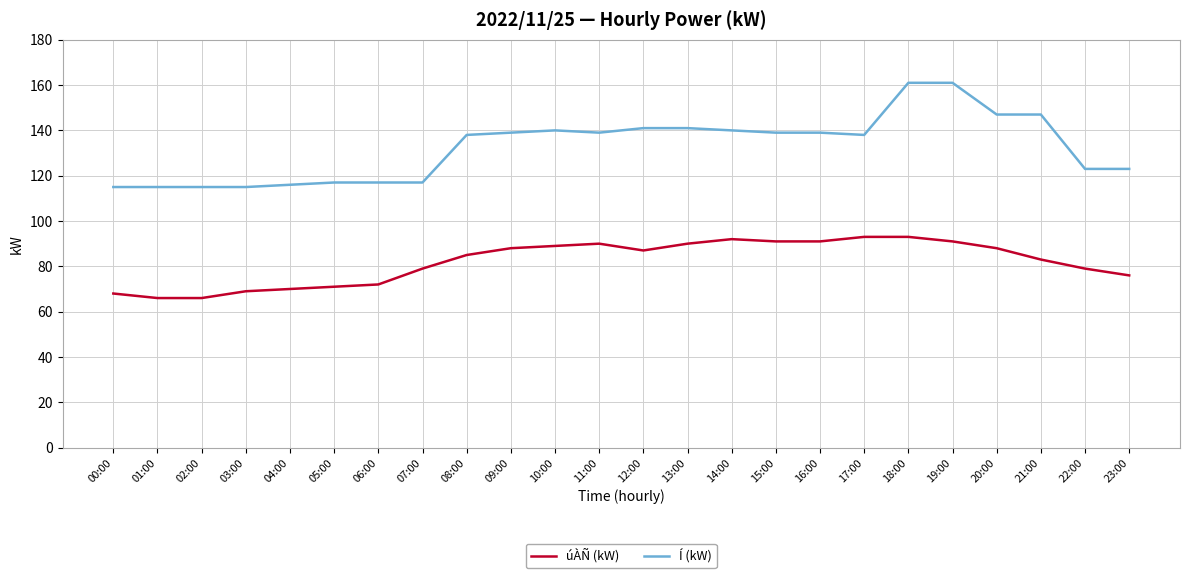

What position from the right is 21:00?

3